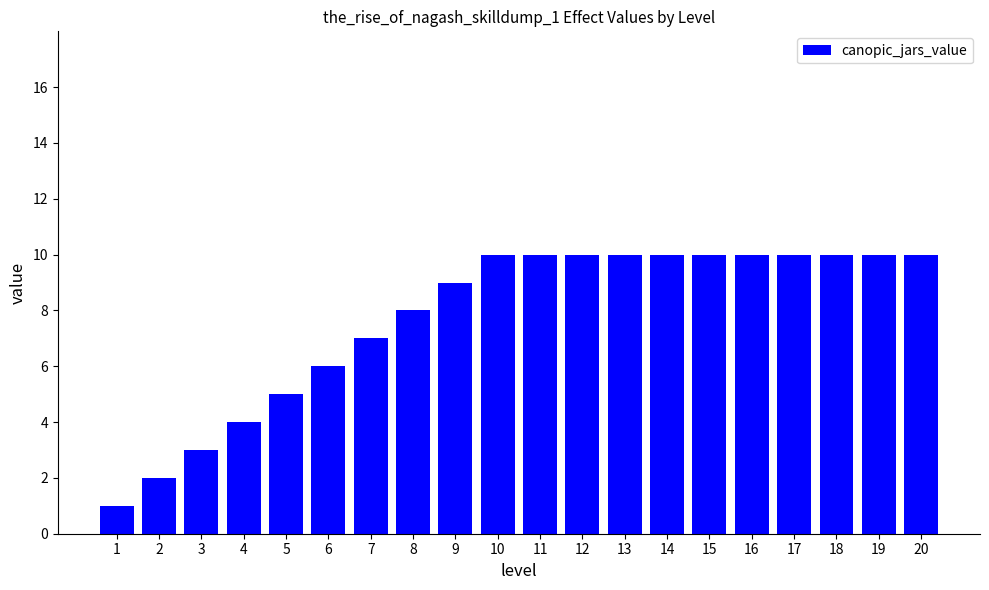

The chart shows a value of 16 at 17. True or false?

False